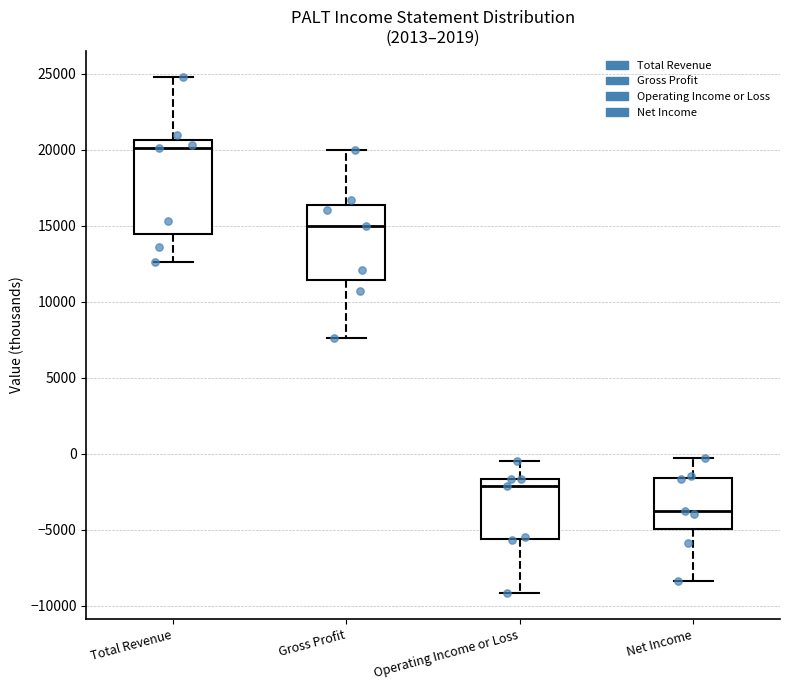

Where is the upper edge of the box for Operating Income or Loss on the y-axis? The values are not printed on the chart, so give them approximately, as read against the axis.

-1500